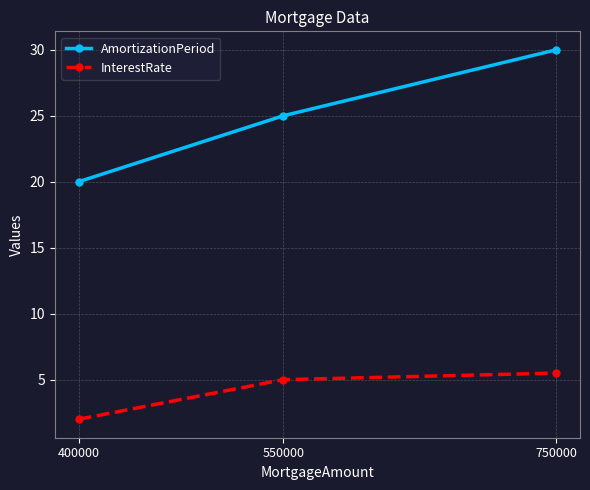

List the series in order of their peak value, highest first.

AmortizationPeriod, InterestRate